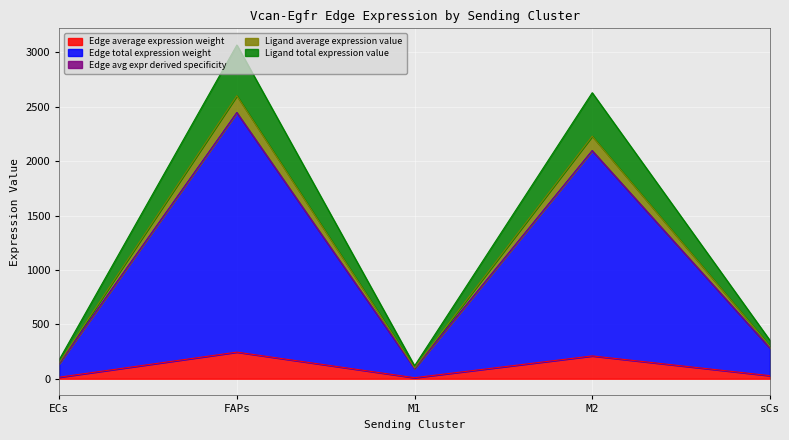

What is the maximum value for Edge average expression weight?

244.6